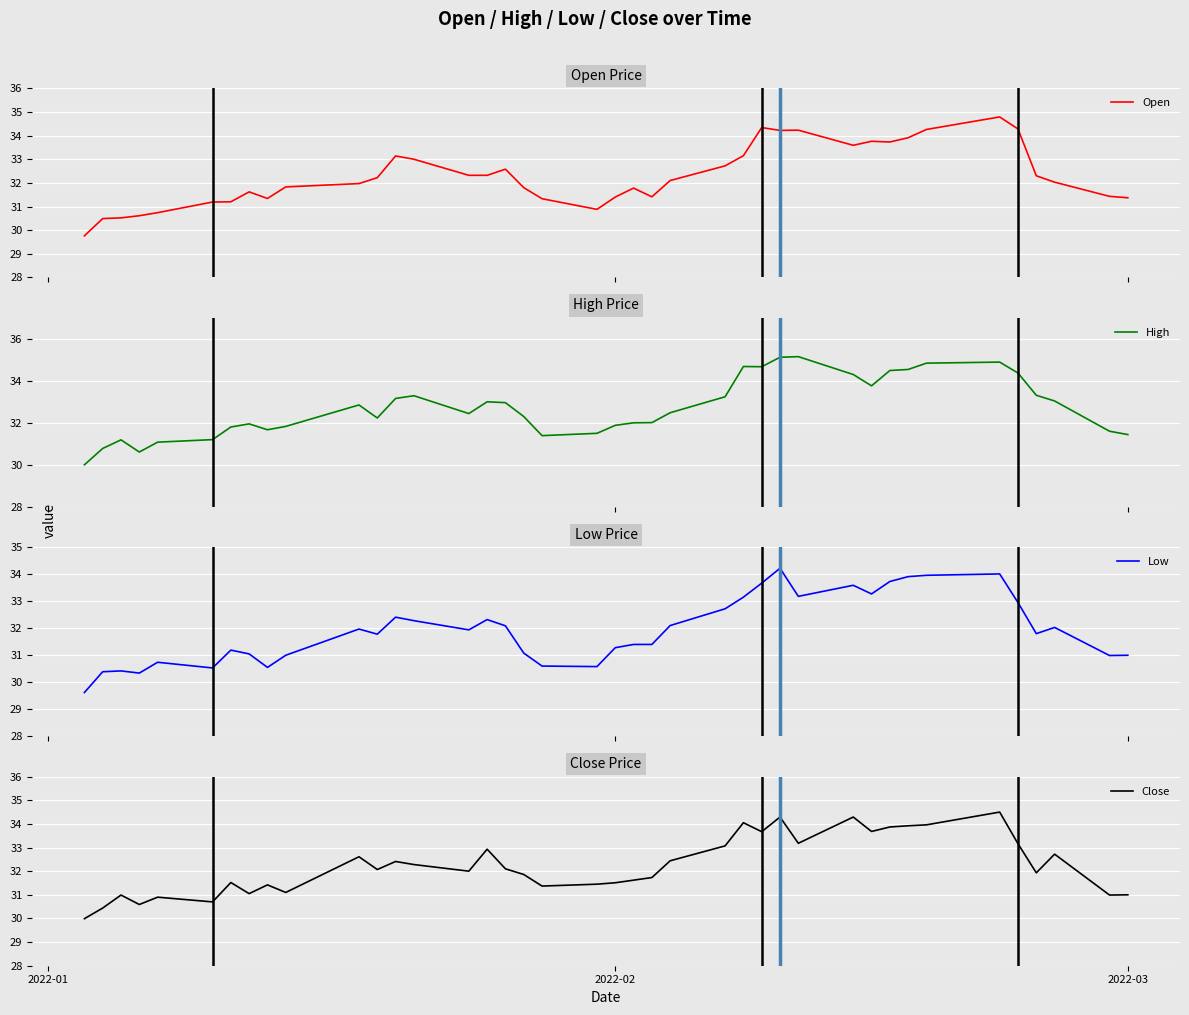

Which series has the largest total across all categories?

High